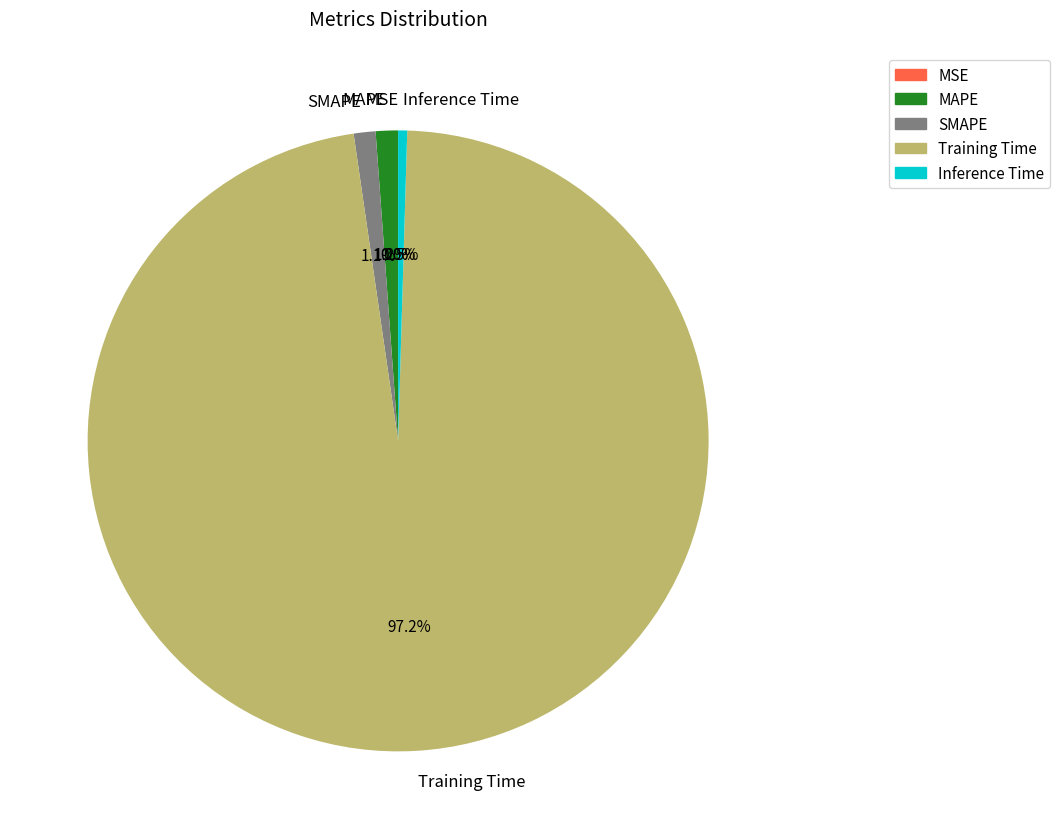

The MAPE slice represents 1% of the pie. True or false?

True